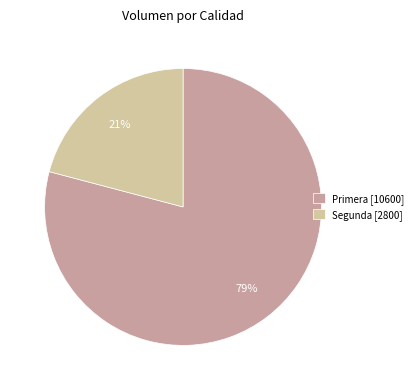

How many segments does this pie chart have?

2